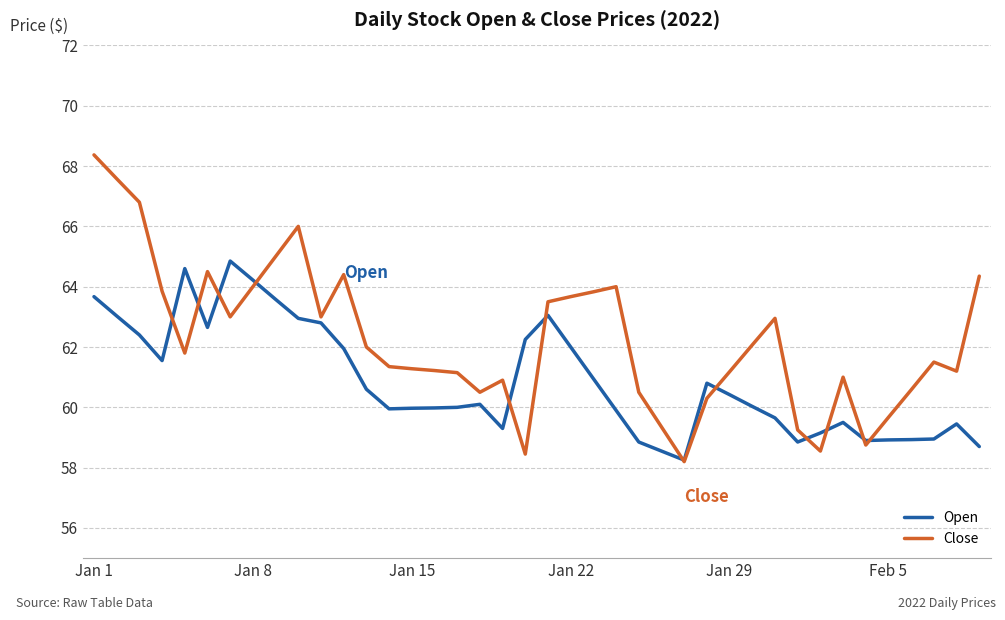

List the series in order of their overall mean, lowest first.

Open, Close